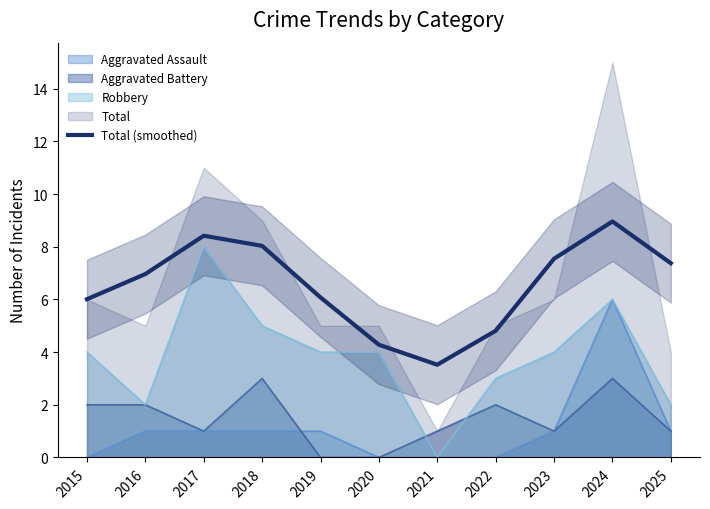

What is the change in value from 2018 to 2022?

-3.2